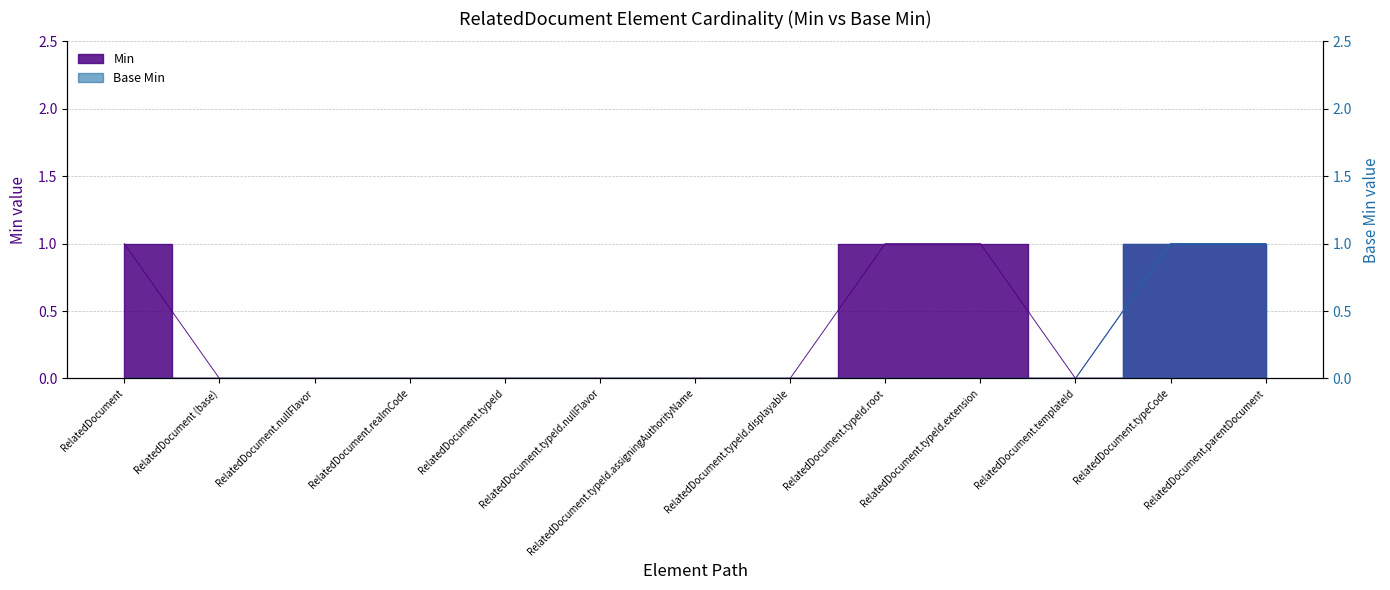

The value of Base Min at RelatedDocument.realmCode is 0. True or false?

True